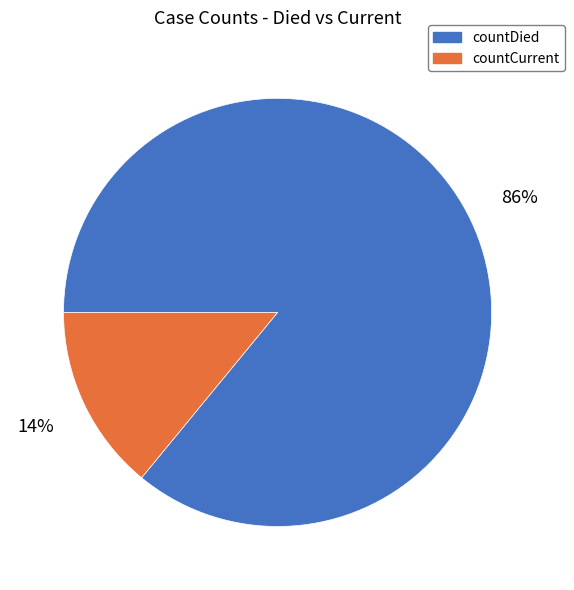

Is it true that countDied is 99% of the pie?

False